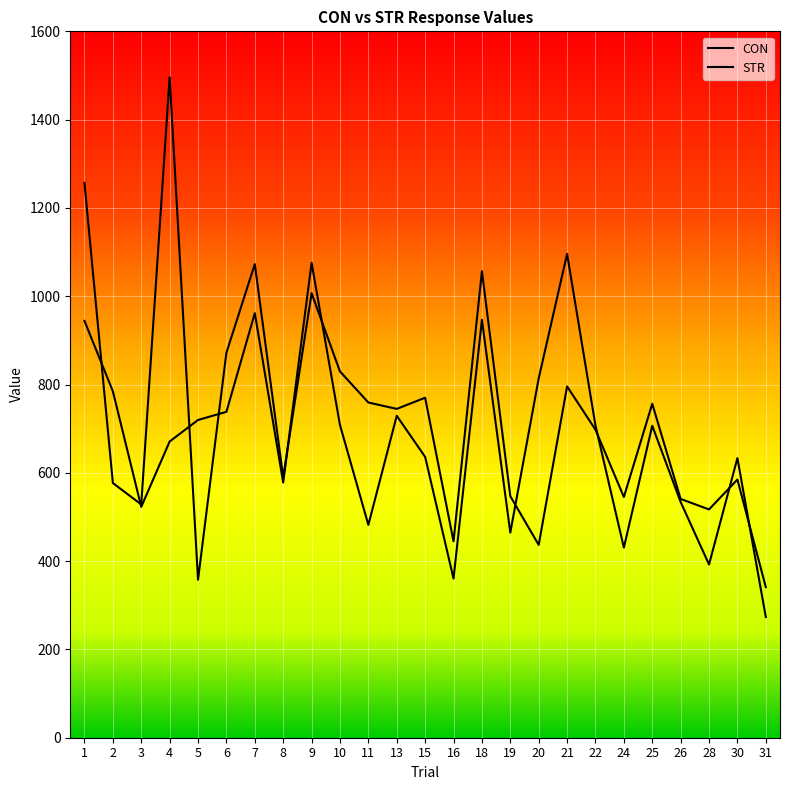

How many distinct data groups are displayed?

2